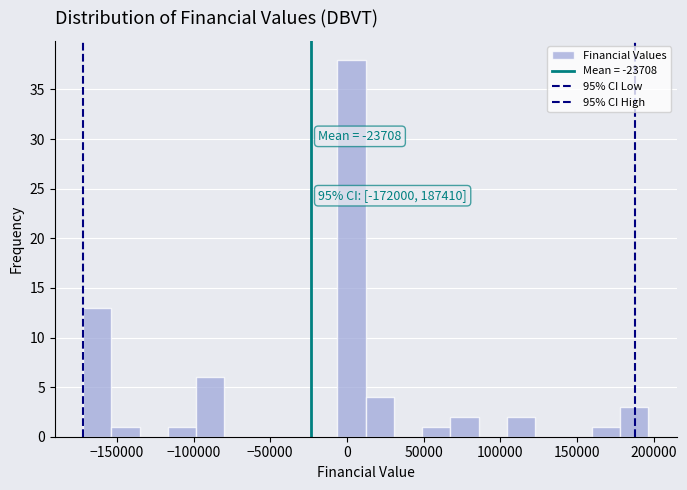

Around what value on the x-axis is the tallest bar? Give the approximate position of its centre, as read against the axis.

5000